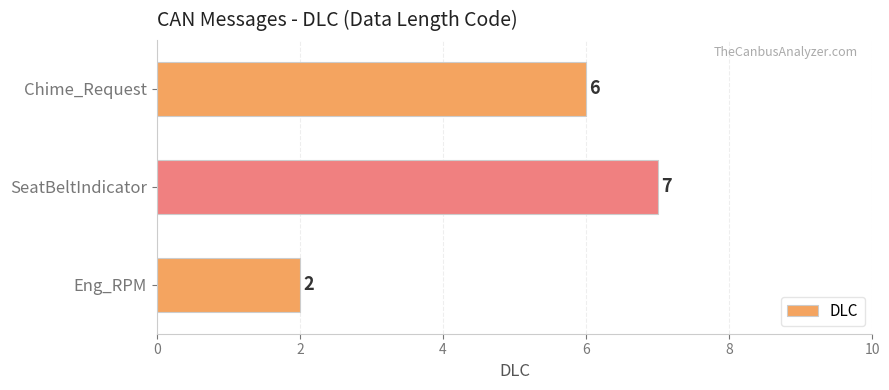

What is the difference between the maximum and minimum values?

5